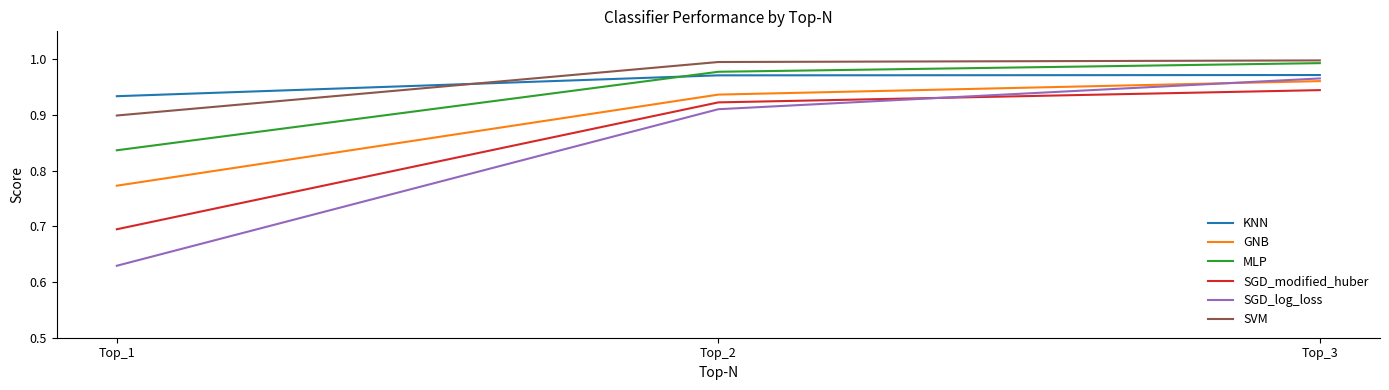

At which category is the sum across all series the highest?

Top_3